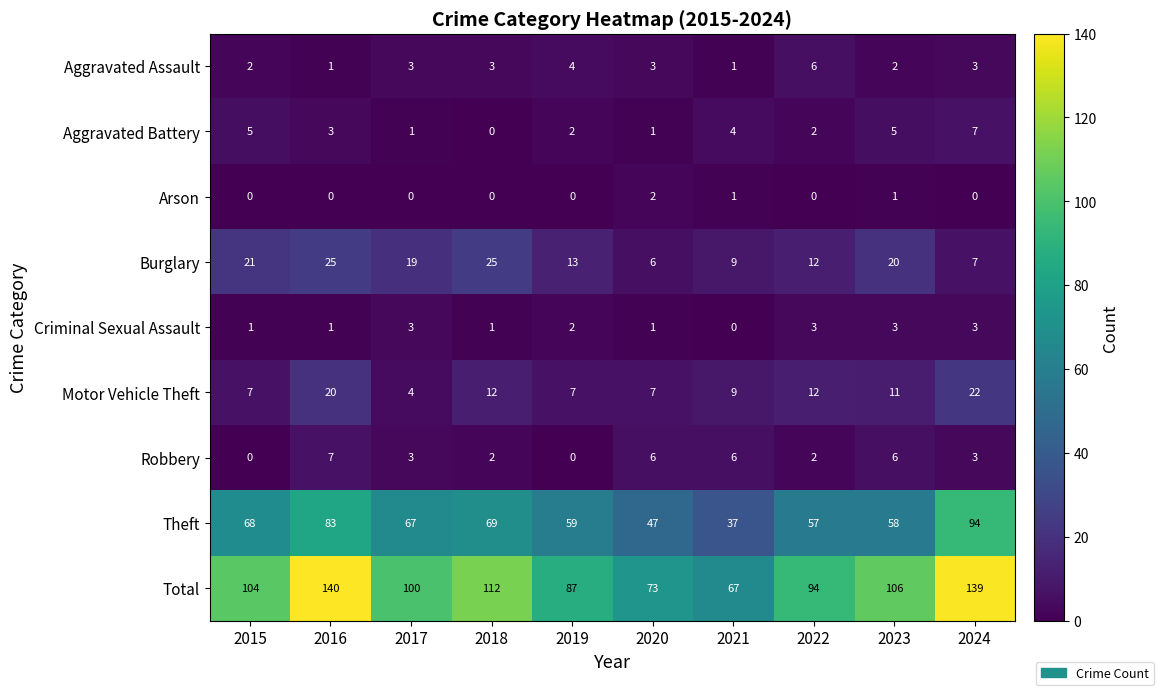

Which series has the largest total across all categories?

Total